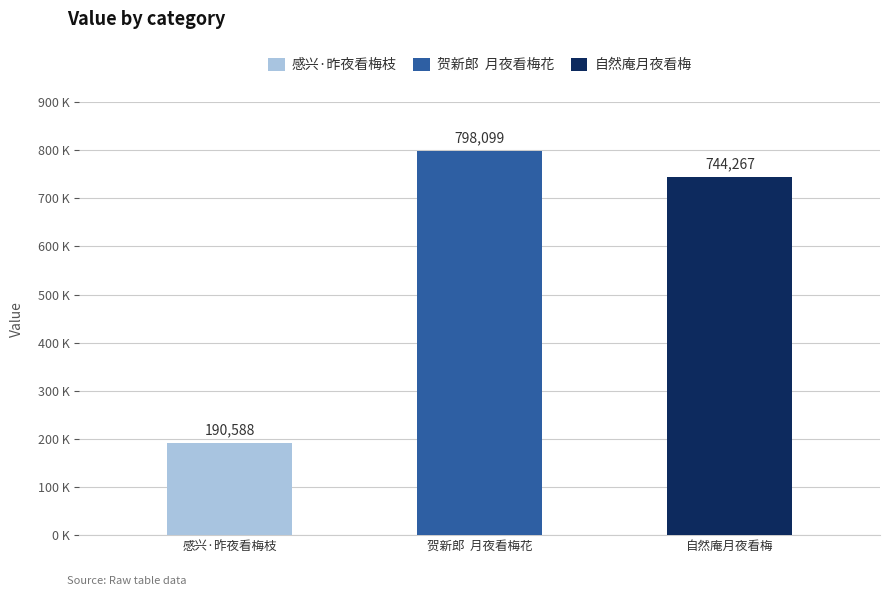

Which label corresponds to the smallest value in the chart?

感兴·昨夜看梅枝